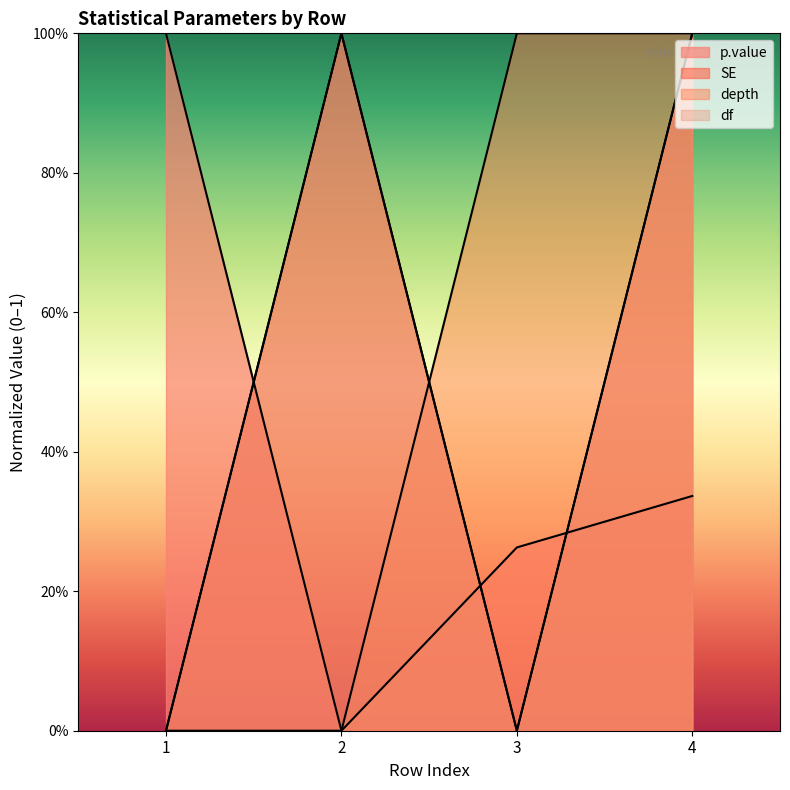

Rank the series by their maximum value, from highest to lowest.

p.value, SE, depth, df